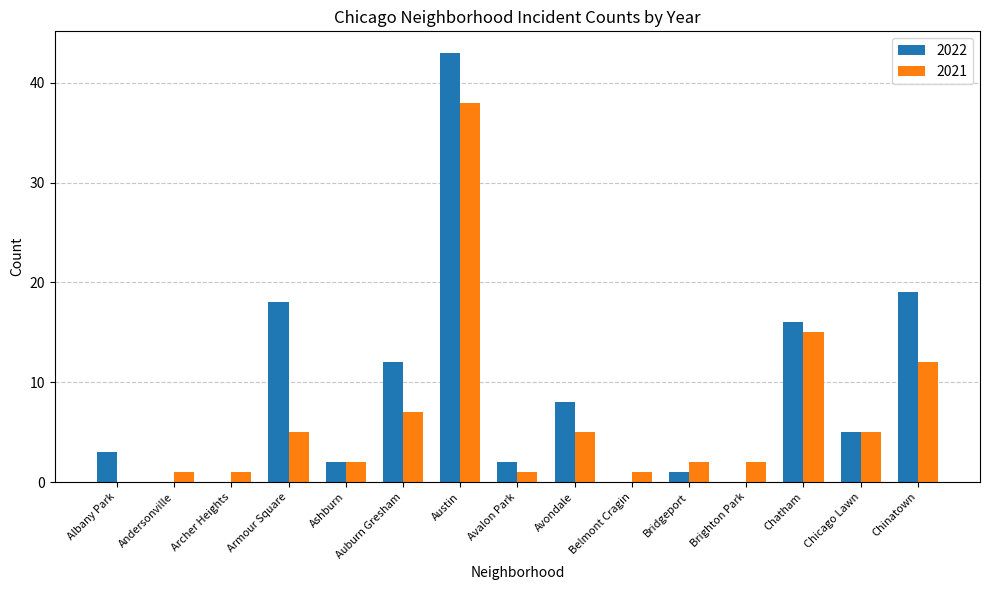

At which category is the sum across all series the highest?

Austin